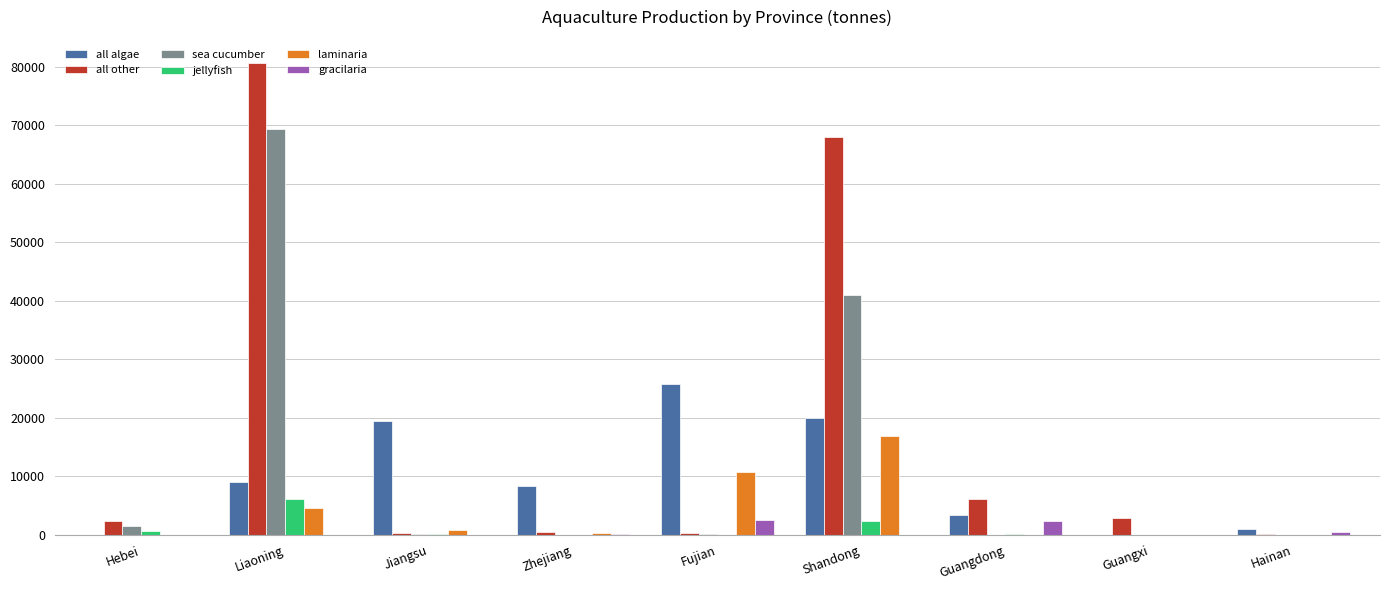

Between Fujian and Guangdong, which series saw the biggest shift?

all algae